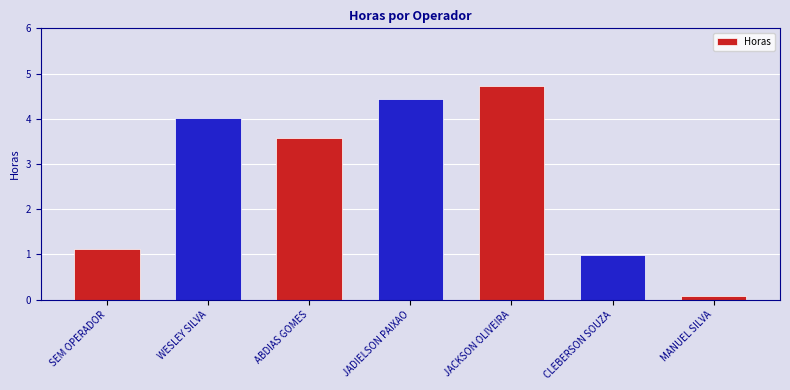

What is the difference between the maximum and second lowest values?

3.7